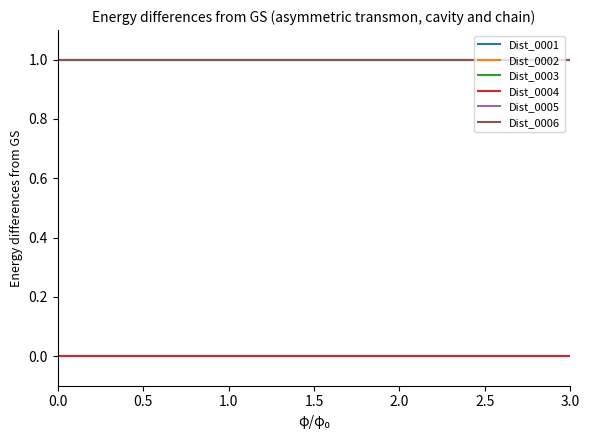

What value does the Dist_0003 series have at 0.0?

1